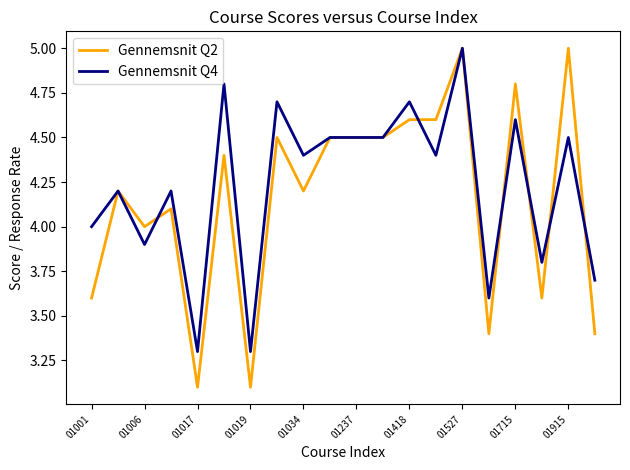

True or false: Gennemsnit Q2 has more than 1 points higher than both neighbors.

True